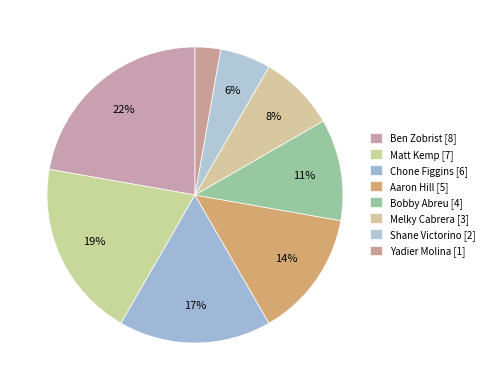

To the nearest percent, what is the difference between the Yadier Molina and Chone Figgins slice percentages?

14%